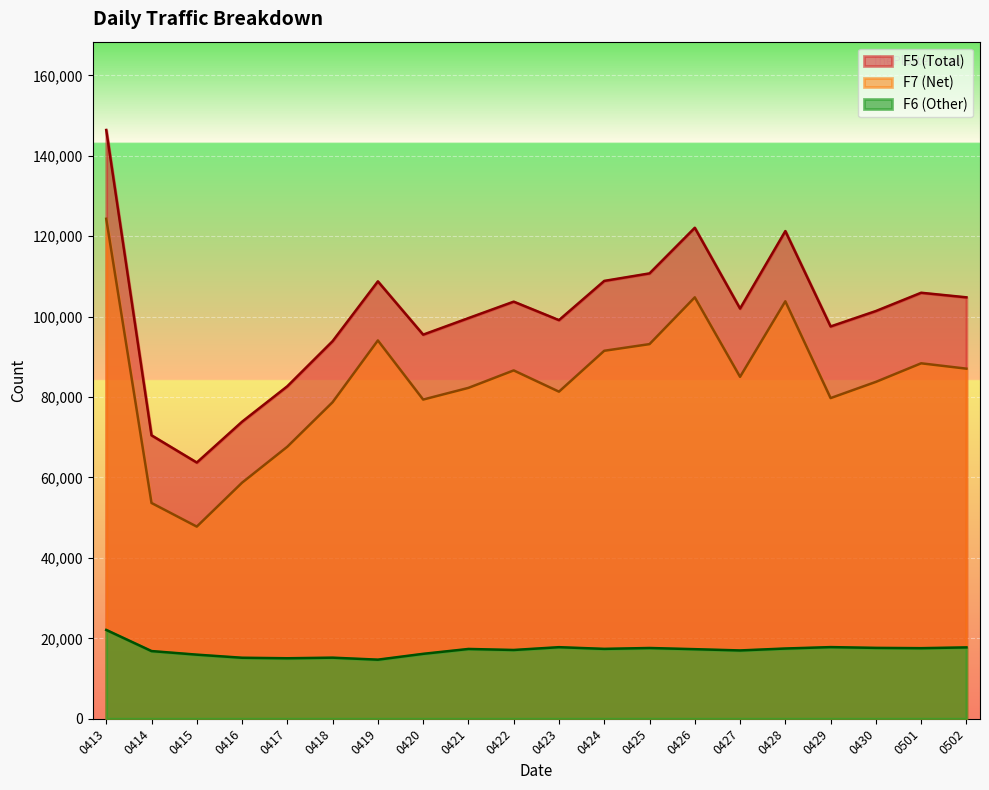

What are all the series names shown in the legend?

F5 (Total), F7 (Net), F6 (Other)